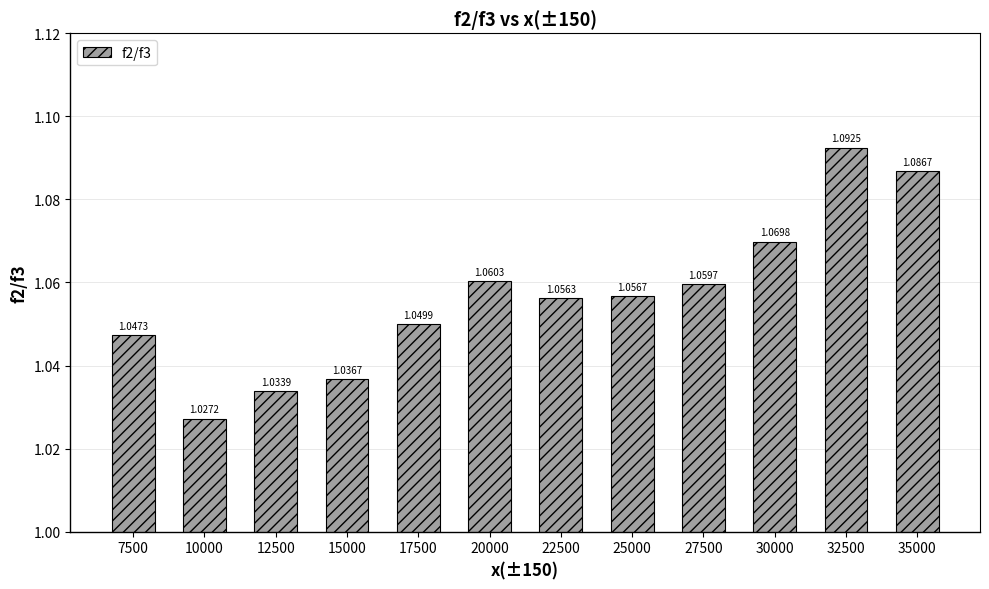

Between 35000 and 7500, which is larger?

35000